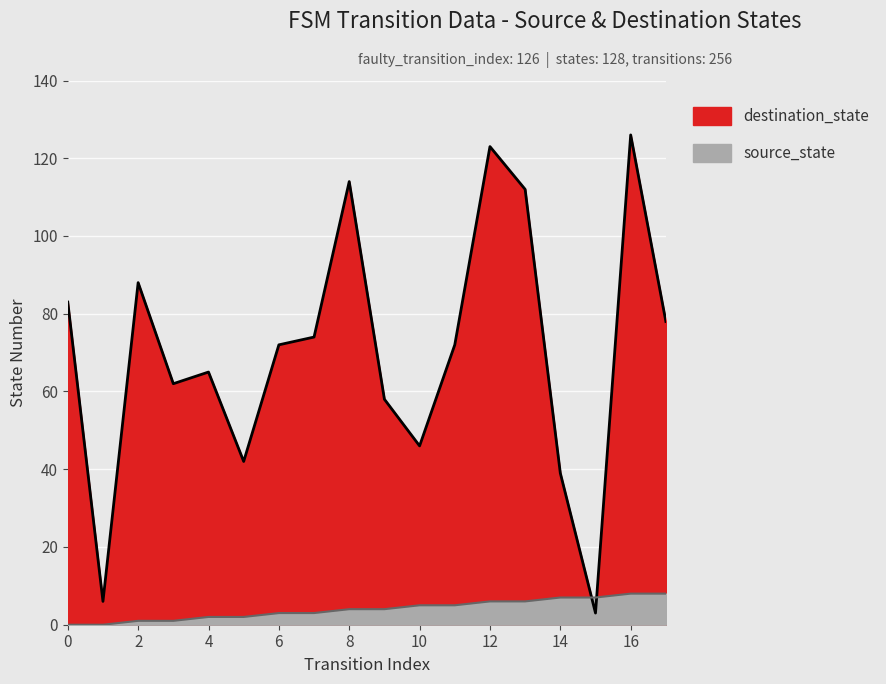

Reading left to right, transcribe all the data shown in this chart.

source_state: 0=0	1=0	2=1	3=1	4=2	5=2	6=3	7=3	8=4	9=4	10=5	11=5	12=6	13=6	14=7	15=7	16=8	17=8
destination_state: 0=83	1=6	2=88	3=62	4=65	5=42	6=72	7=74	8=114	9=58	10=46	11=72	12=123	13=112	14=39	15=3	16=126	17=78